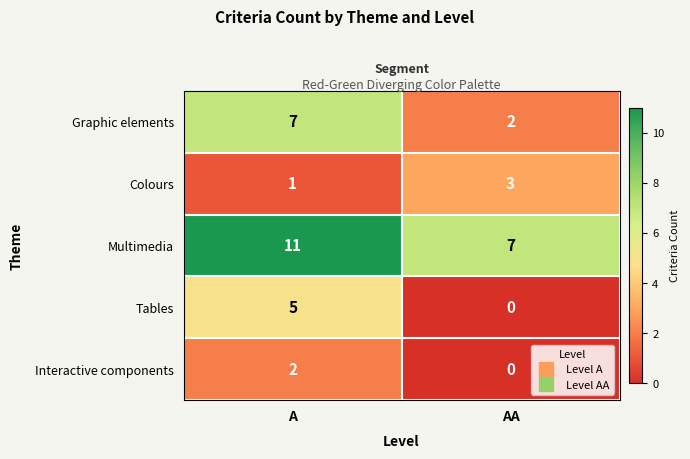

What is the spread (max minus min) of values at AA?

7